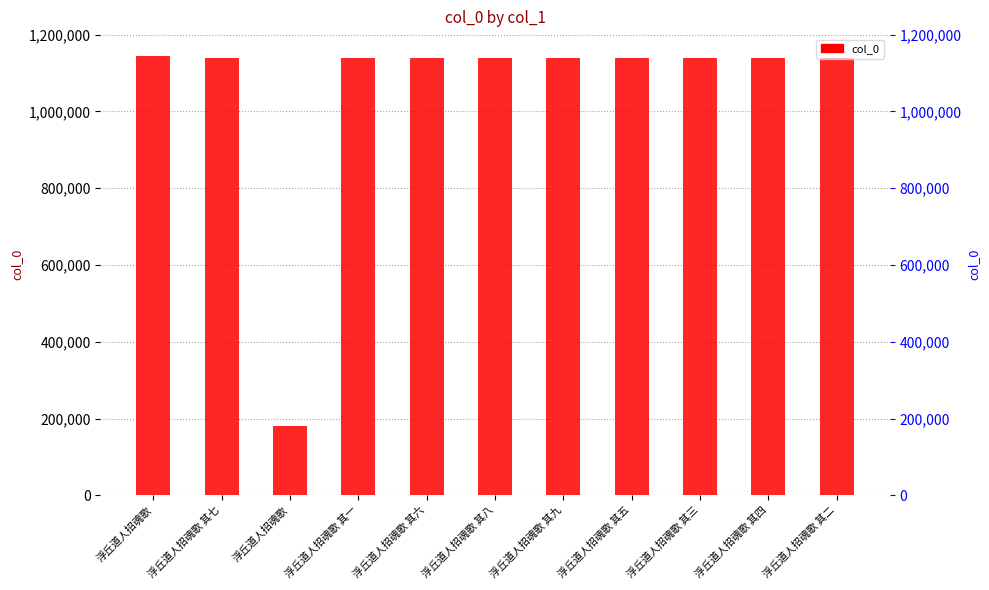

What is the difference between the values at 浮丘道人招魂歌 and 浮丘道人招魂歌 其三?

5788